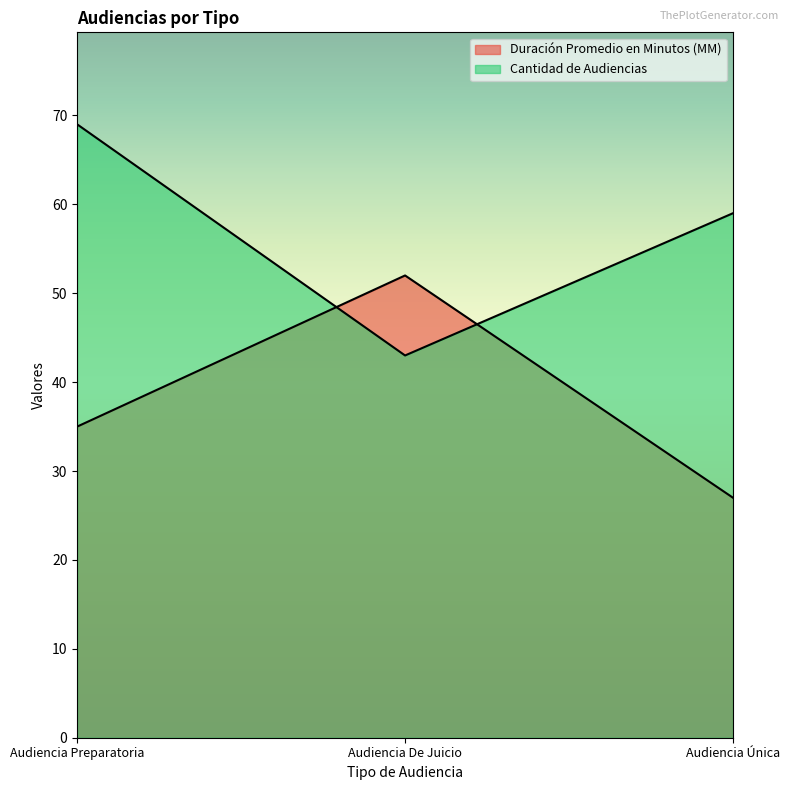

What is the difference between the maximum and minimum values in the Cantidad de Audiencias series?

26